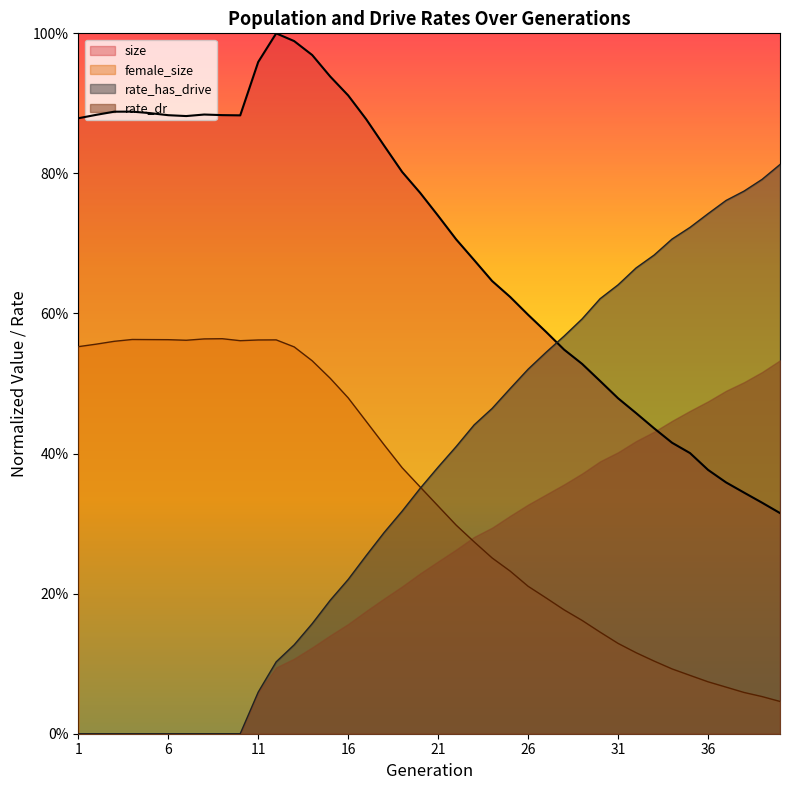

What is the spread (max minus min) of values at 23?

0.4